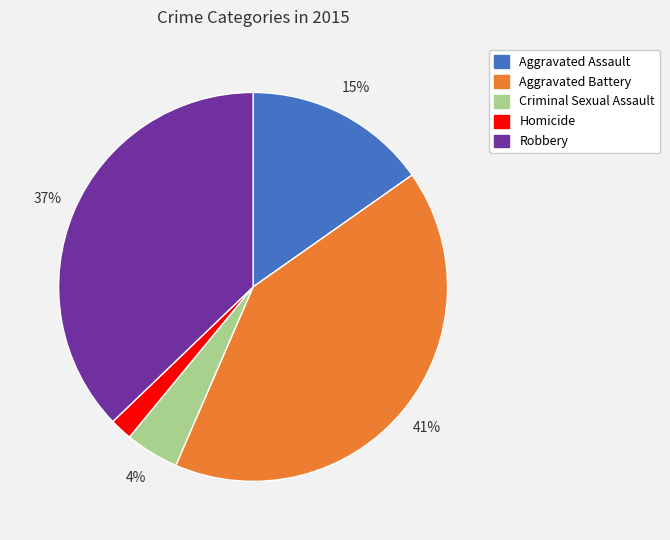

Between Homicide and Criminal Sexual Assault, which is larger?

Criminal Sexual Assault